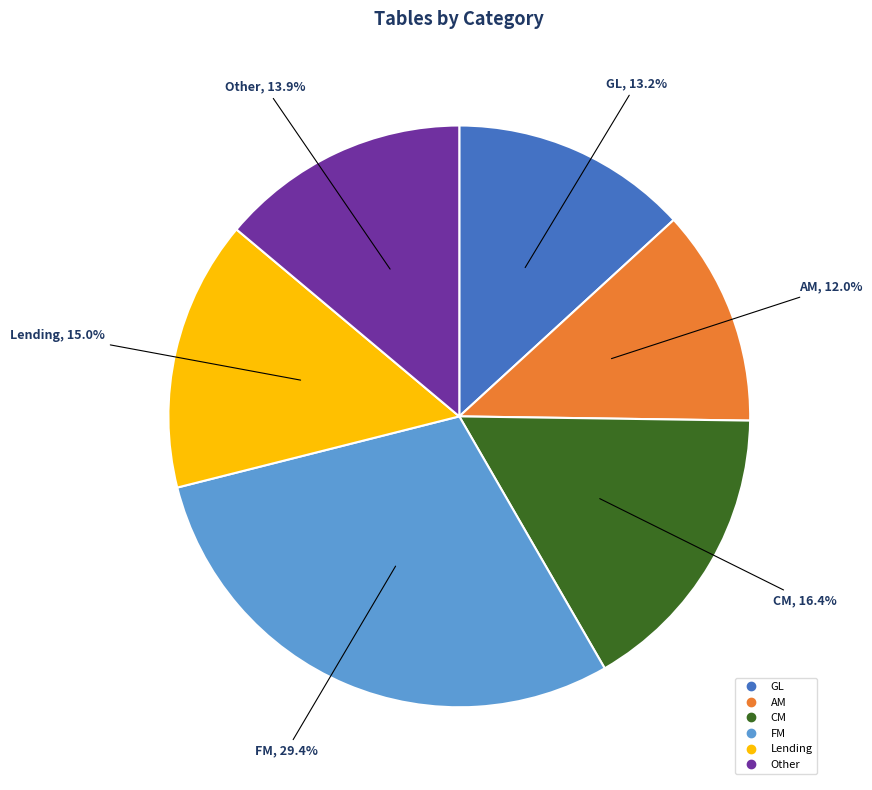

Which slice is the largest?

FM